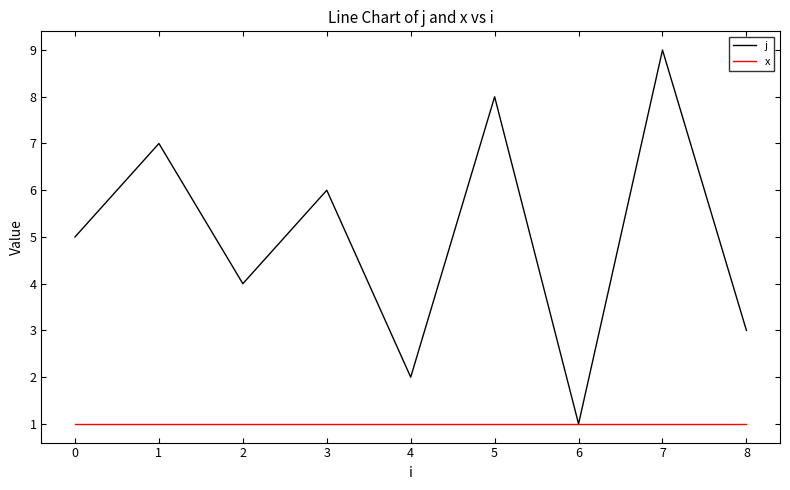

What is the sum of the x values at 6 and 7?

2